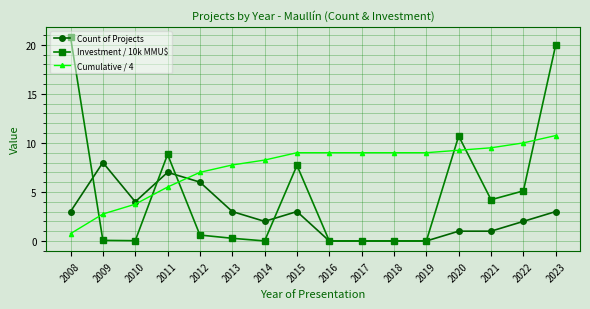

What is the spread (max minus min) of values at 2016?

9.0